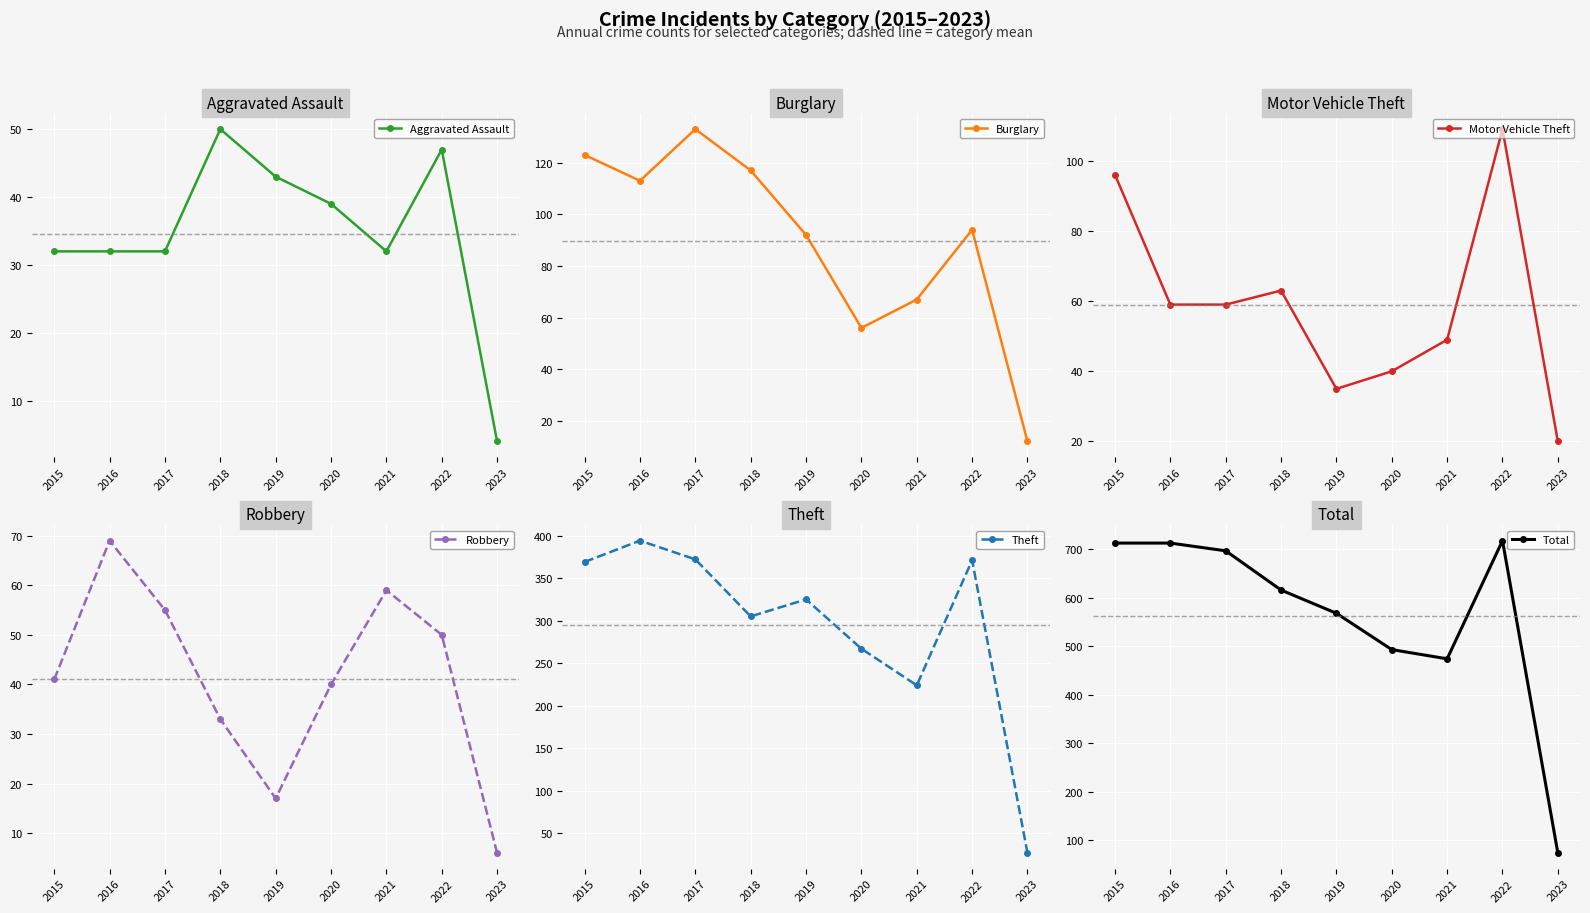

What is the difference between the second highest and minimum values in the Total series?

640